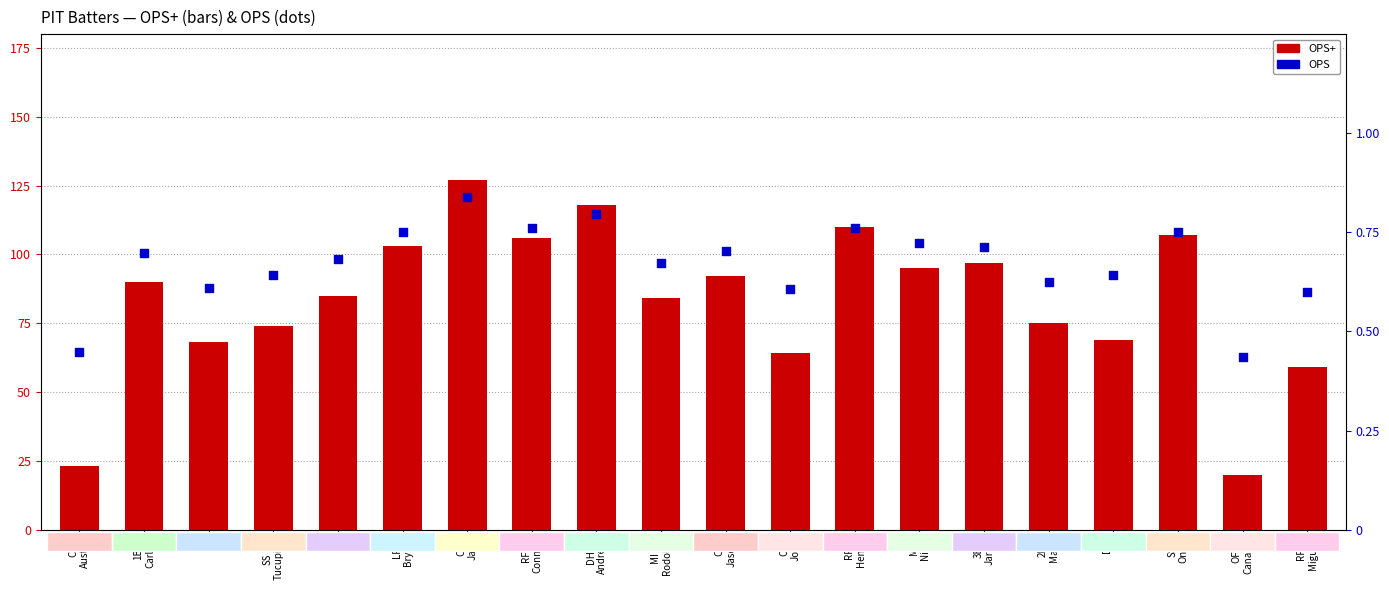

Which series has the largest Y range (max minus min)?

OPS+